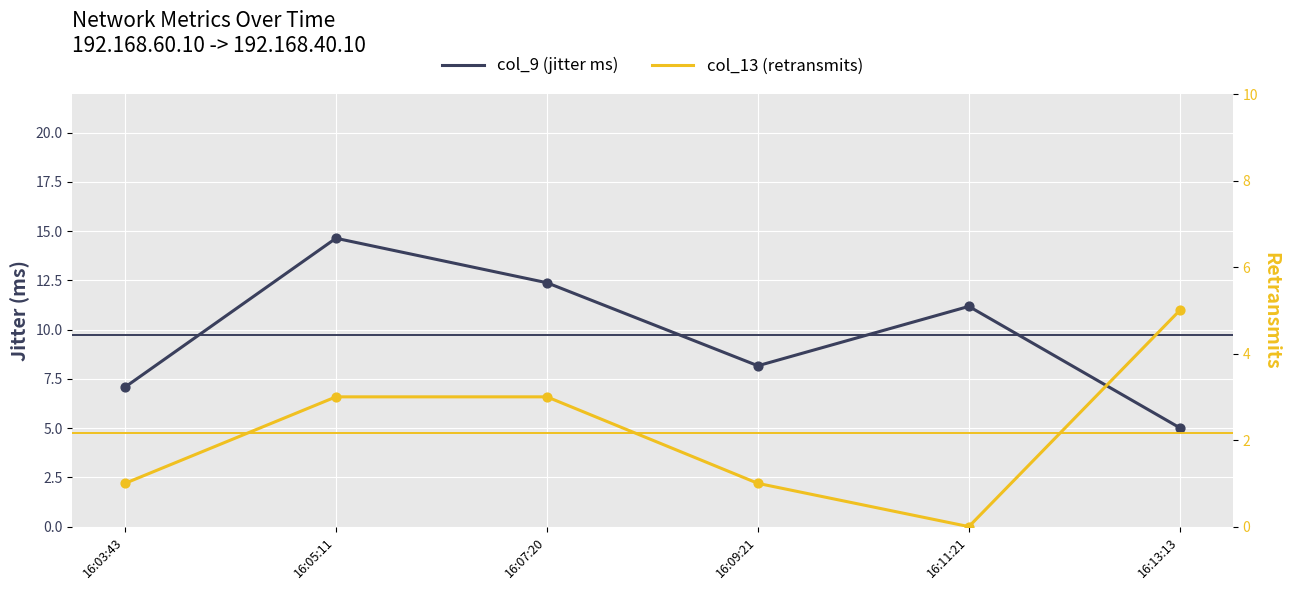

What is the total value across all series at 16:11:21?

11.2